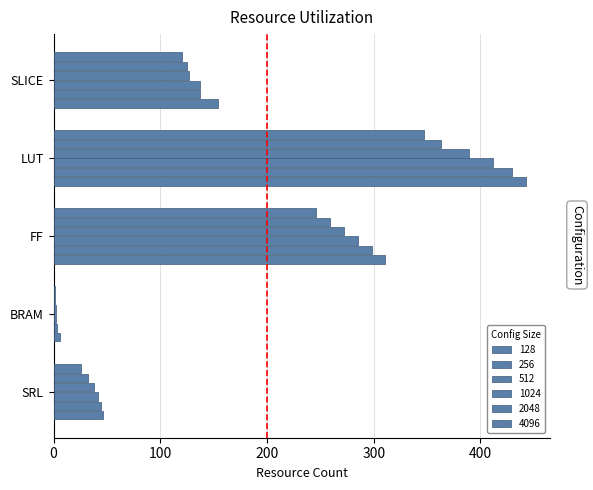

Where is 2048 nearest to the value 216?

SLICE